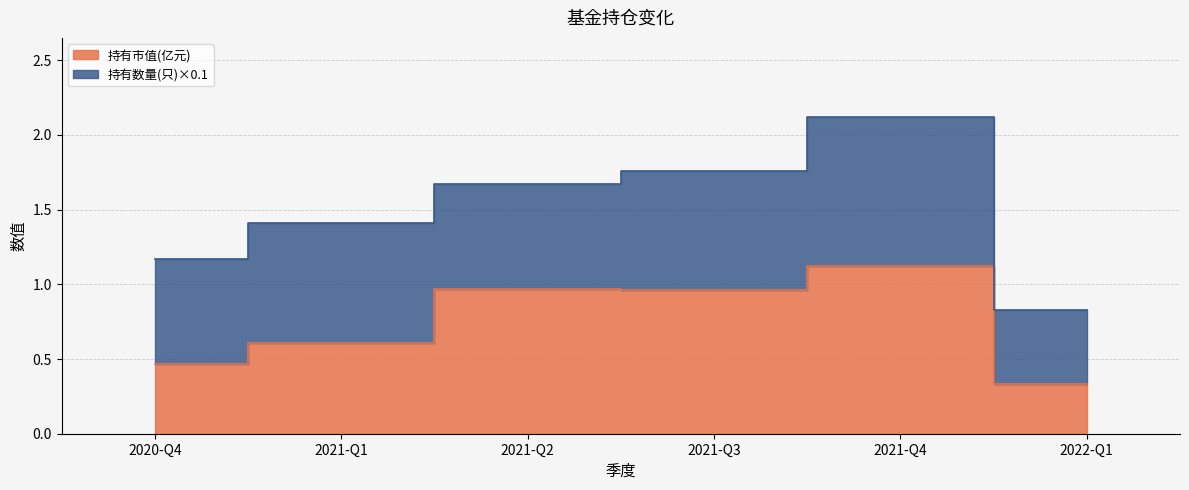

At which category does the chart reach its minimum across all series?

2022-Q1